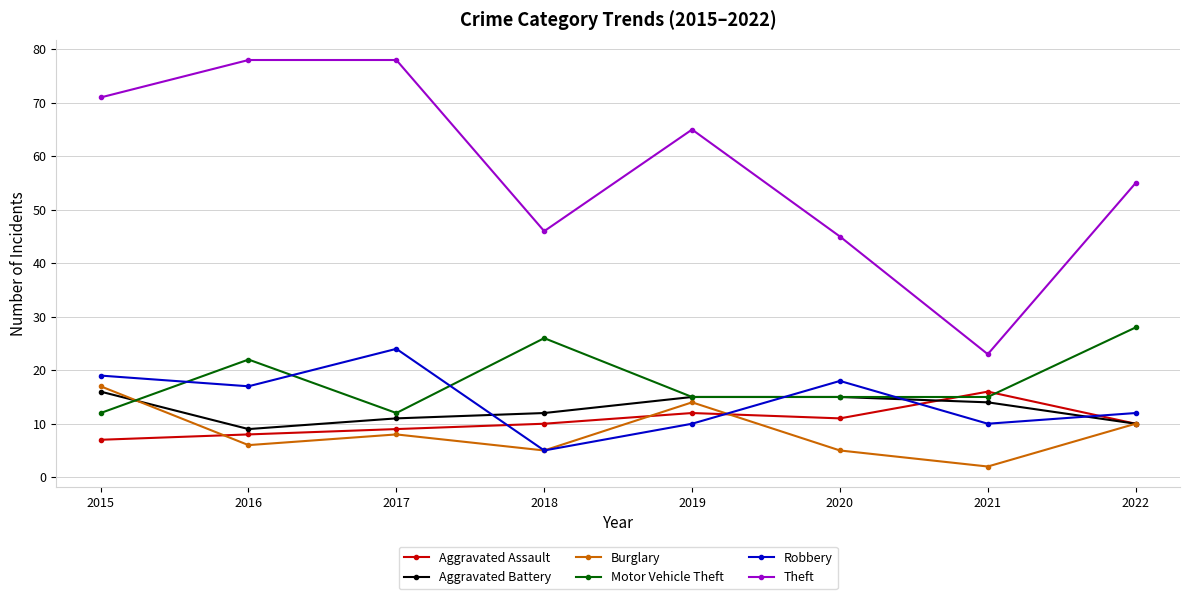

What is the value of the Theft point at the 6th from the left?

45